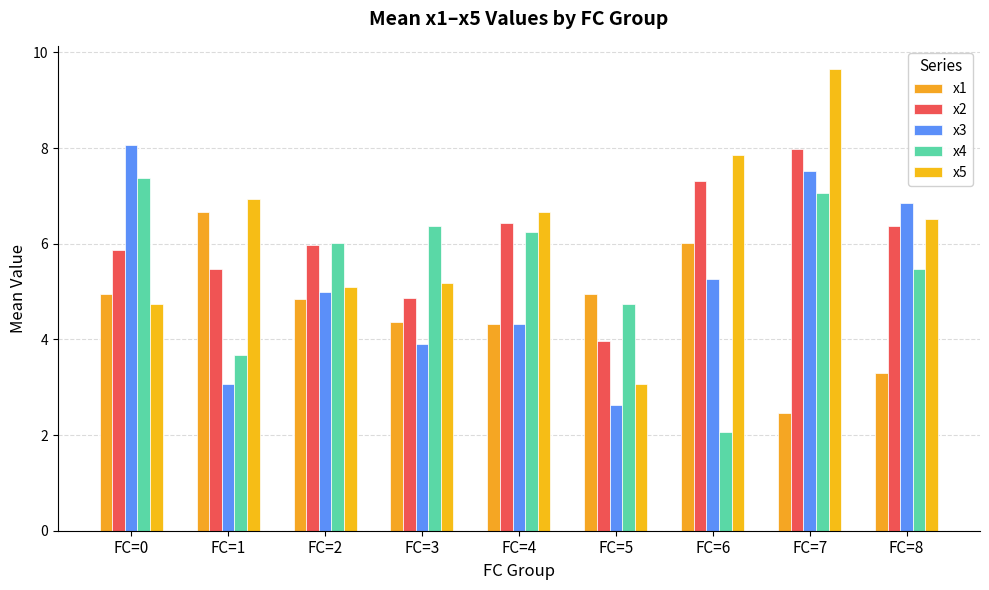

Reading left to right, list all the values displayed in this chart.

x1: FC=0=5.0	FC=1=6.7	FC=2=4.8	FC=3=4.4	FC=4=4.3	FC=5=4.9	FC=6=6.0	FC=7=2.5	FC=8=3.3
x2: FC=0=5.9	FC=1=5.5	FC=2=6.0	FC=3=4.9	FC=4=6.4	FC=5=4.0	FC=6=7.3	FC=7=8.0	FC=8=6.4
x3: FC=0=8.1	FC=1=3.1	FC=2=5.0	FC=3=3.9	FC=4=4.3	FC=5=2.6	FC=6=5.3	FC=7=7.5	FC=8=6.9
x4: FC=0=7.4	FC=1=3.7	FC=2=6.0	FC=3=6.4	FC=4=6.2	FC=5=4.7	FC=6=2.1	FC=7=7.1	FC=8=5.5
x5: FC=0=4.7	FC=1=6.9	FC=2=5.1	FC=3=5.2	FC=4=6.7	FC=5=3.1	FC=6=7.9	FC=7=9.7	FC=8=6.5